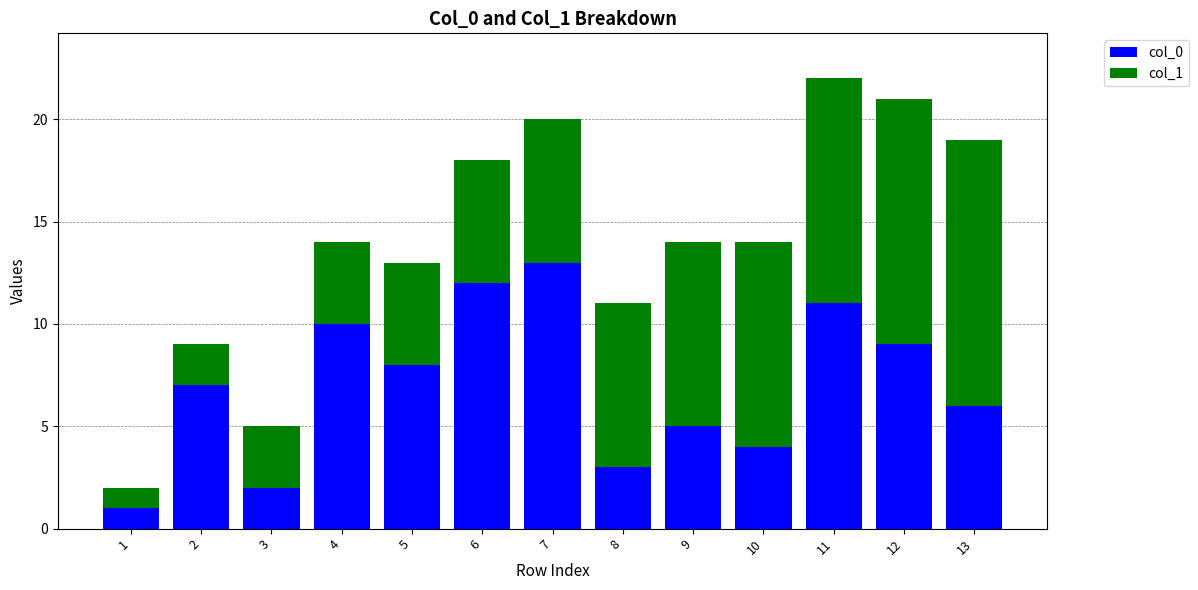

Rank the categories by col_0 value from lowest to highest.

1, 3, 8, 10, 9, 13, 2, 5, 12, 4, 11, 6, 7